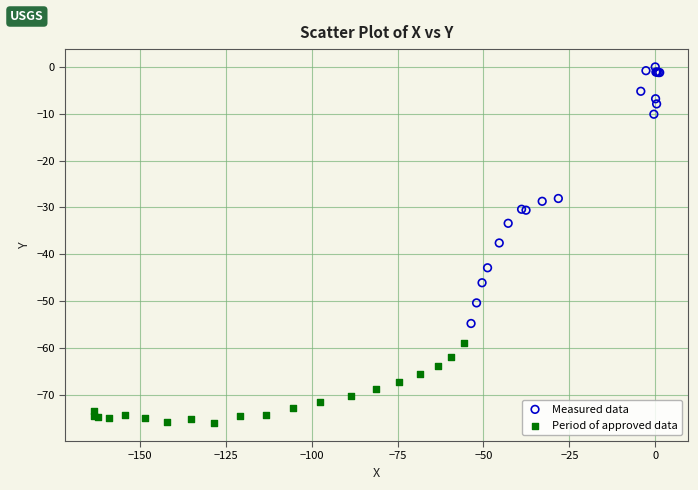

What are all the series names shown in the legend?

Measured data, Period of approved data